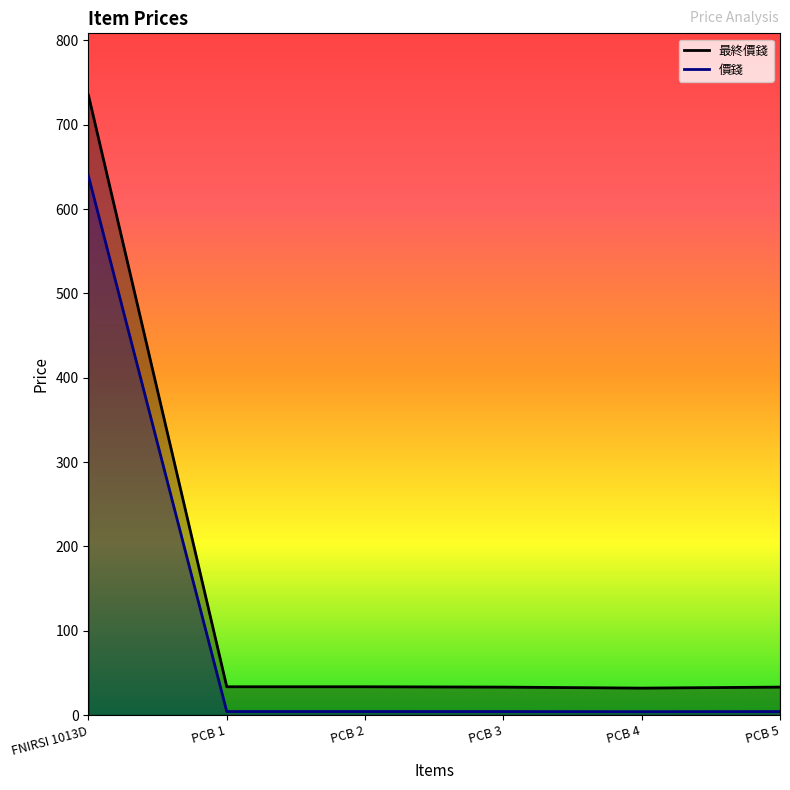

Where does the 最終價錢 series first go above 33?

FNIRSI 1013D